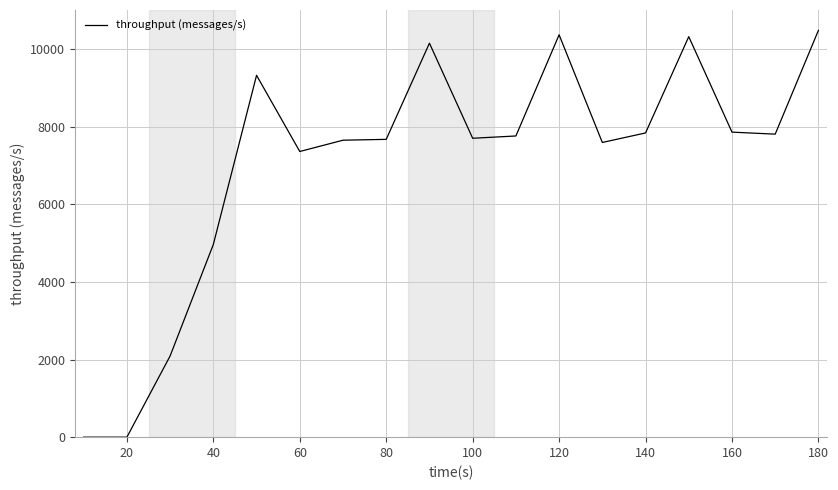

What is the difference between the maximum and minimum values?

10483